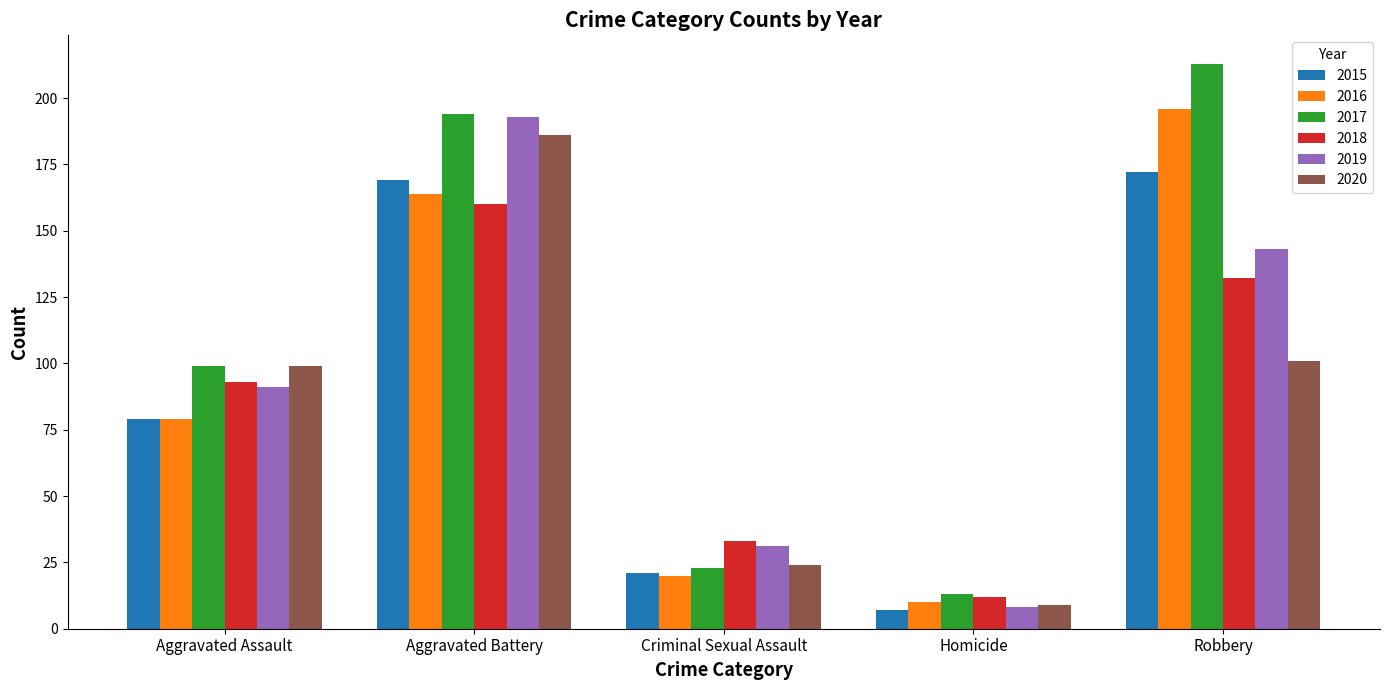

What is the approximate value of 2015 at Aggravated Assault, to the nearest 5?

80